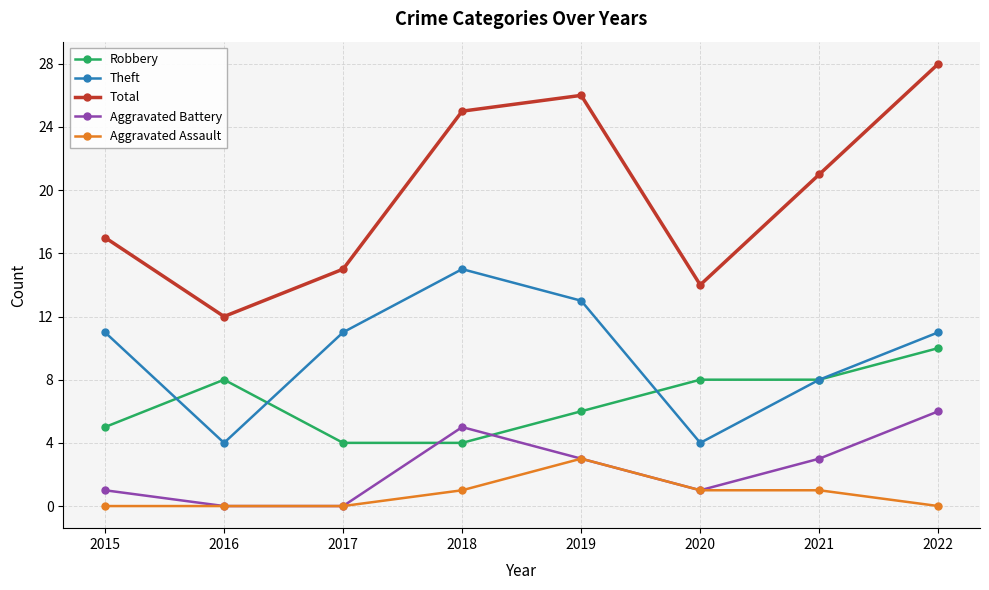

At 2018, list the series in order from largest to smallest.

Total, Theft, Aggravated Battery, Robbery, Aggravated Assault